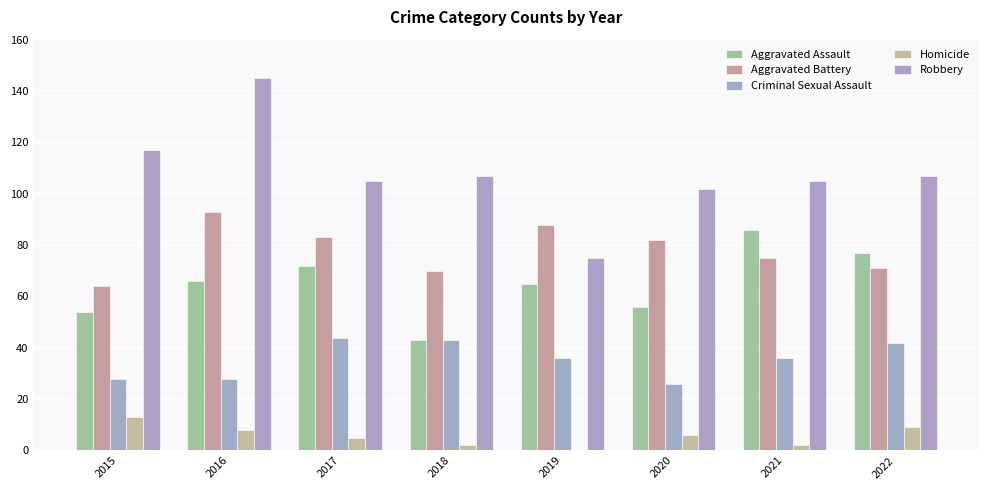

How many groups of bars are there?

8